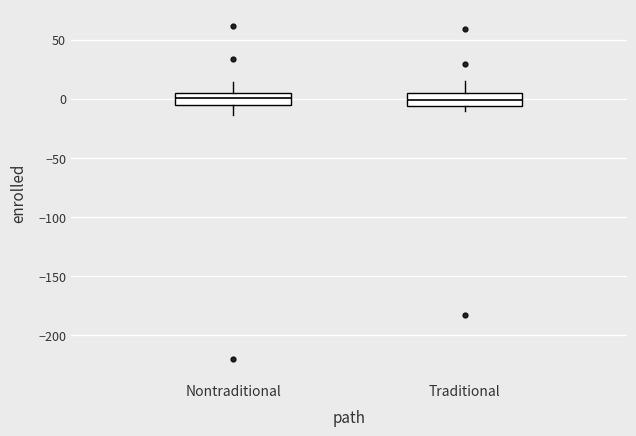

Reading left to right, read every box against the y-axis: the position of its median line, the range the box covers, and the ends of its whiskers. The values are not printed on the chart, so give them approximately, as read against the axis.

Nontraditional: median 0, box -5 to 5, whiskers -15 to 15
Traditional: median 0, box -5 to 5, whiskers -10 to 15